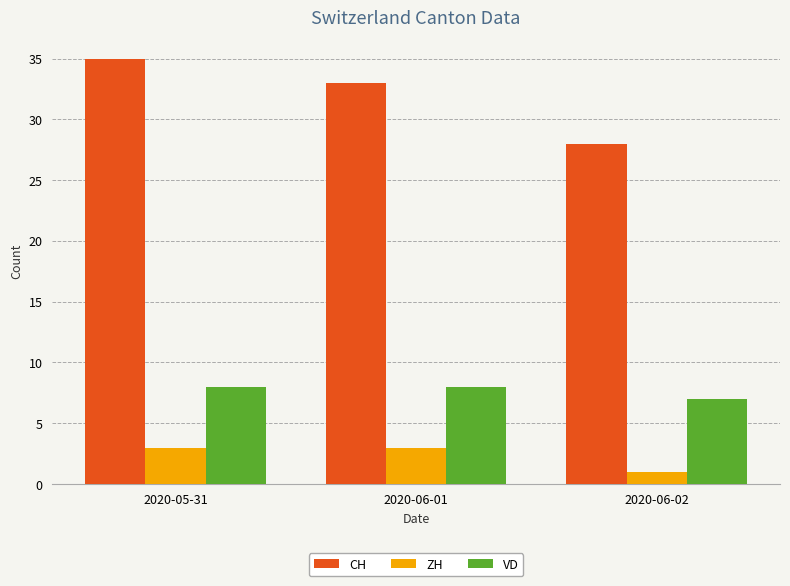

Which series has the widest spread of values?

CH